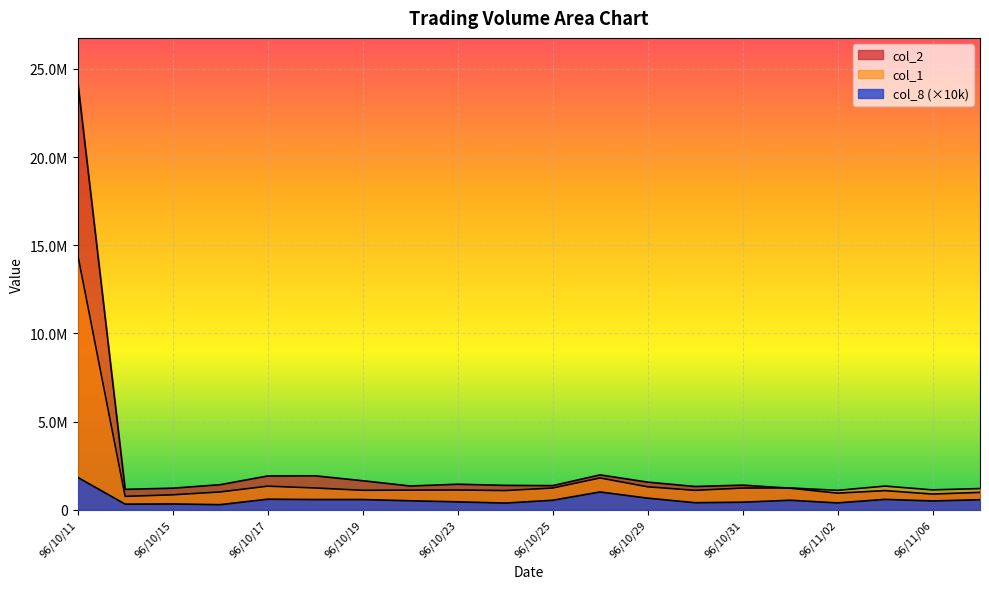

At which label is col_8 closest to 1065000?

96/10/26